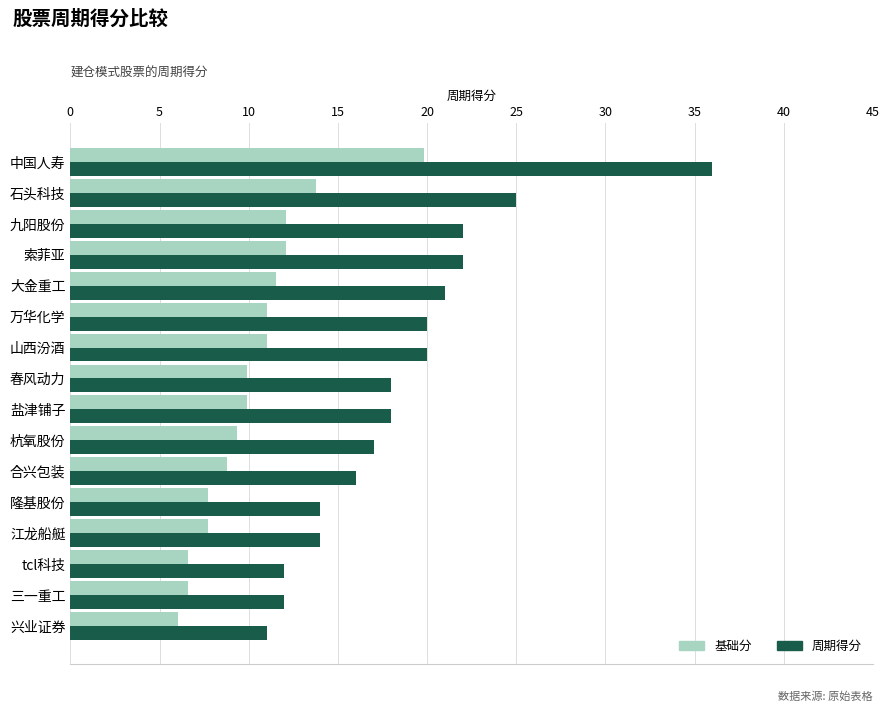

What is the approximate value of 周期得分 at 盐津铺子?

18.0